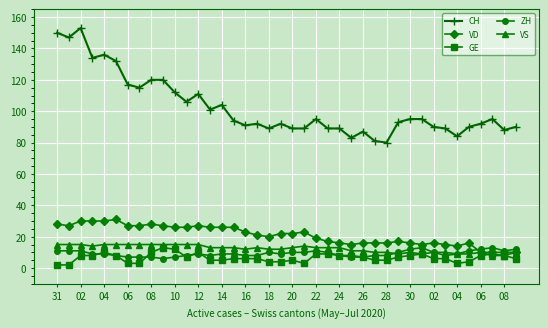

True or false: GE has more than 1 points higher than both neighbors.

True